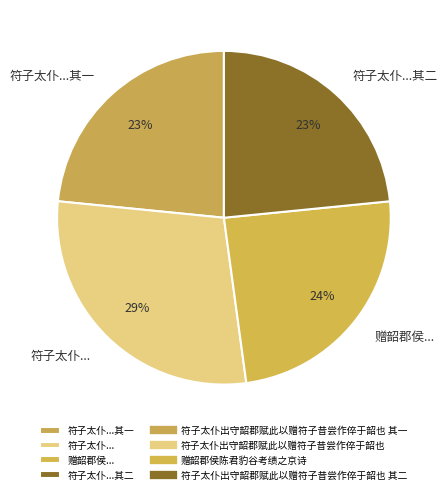

Is there a majority slice in this chart?

No